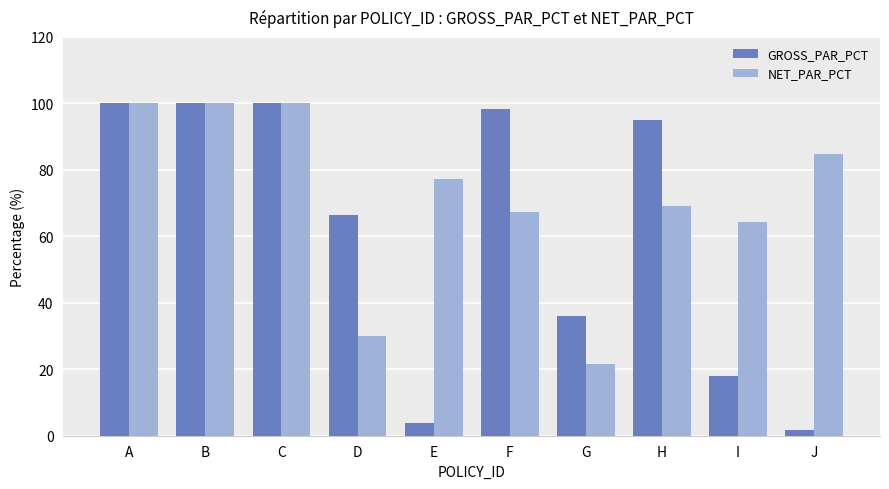

What is the sum of all NET_PAR_PCT values?

714.3